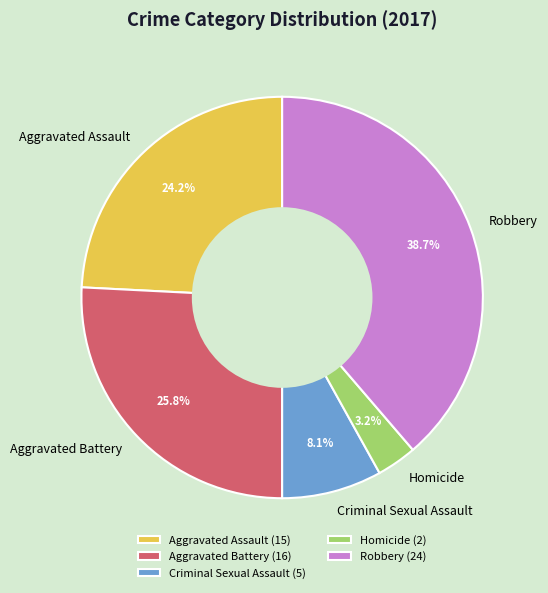

Is it true that Robbery is 51% of the pie?

False